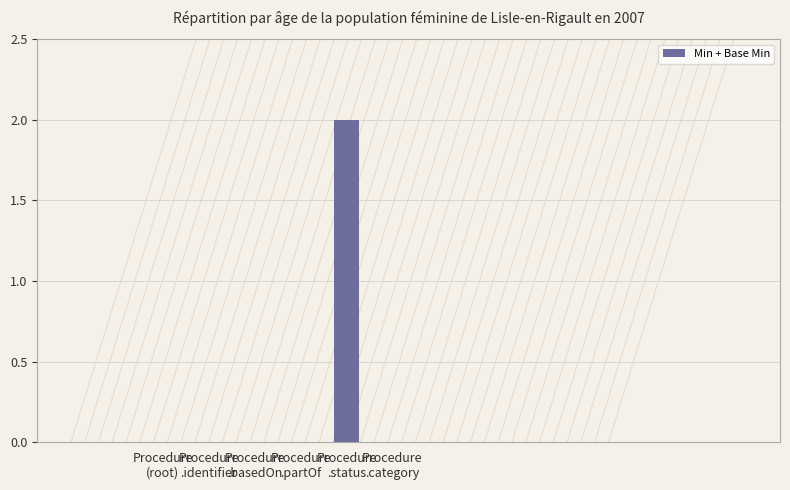

Is it true that the value at Procedure
.partOf is 0?

True